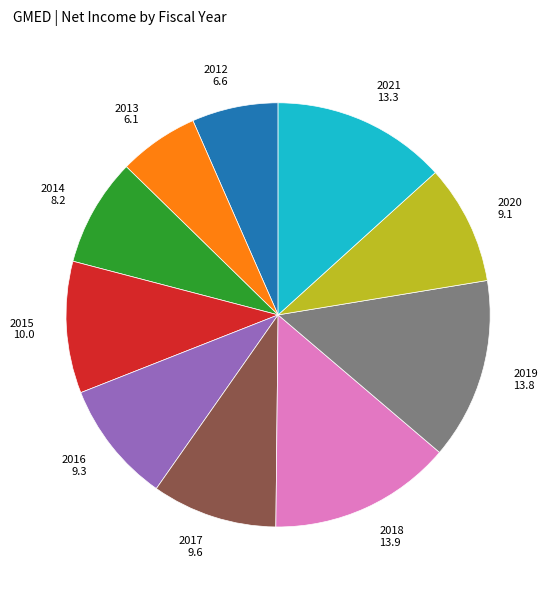

How many slices are in this pie chart?

10